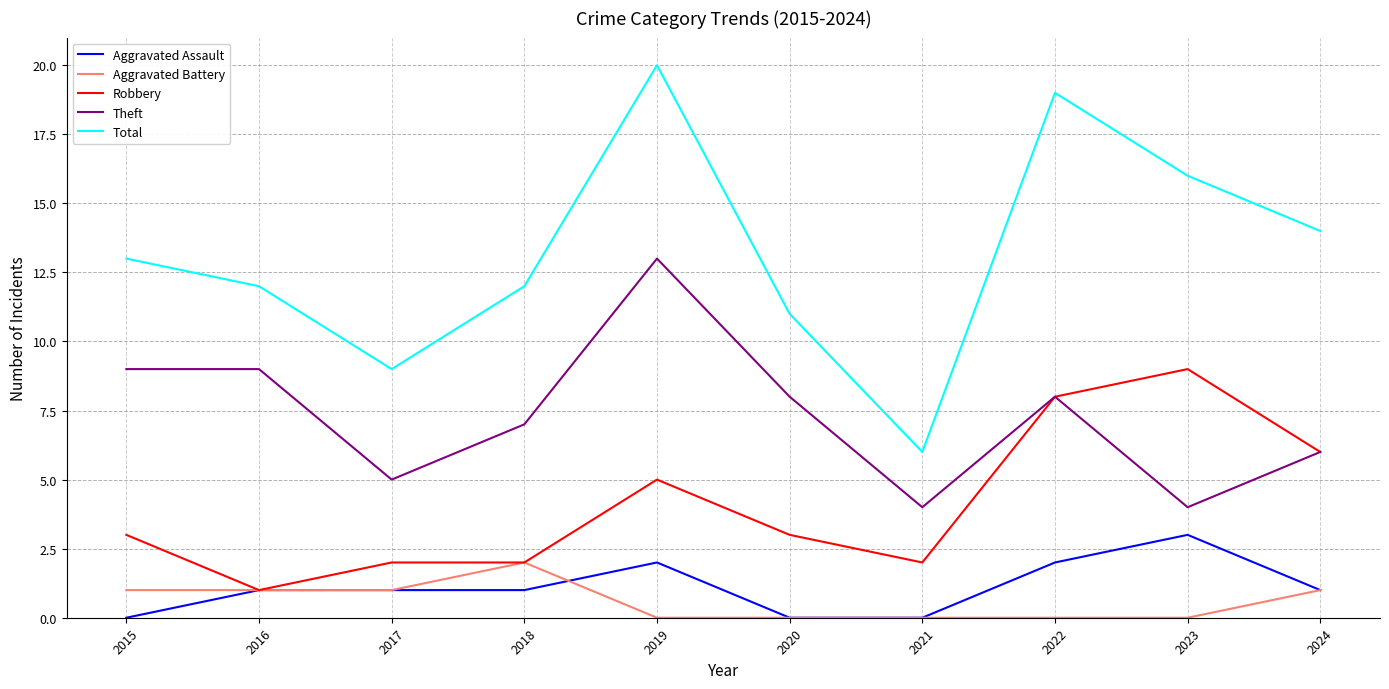

Which series has the largest total across all categories?

Total